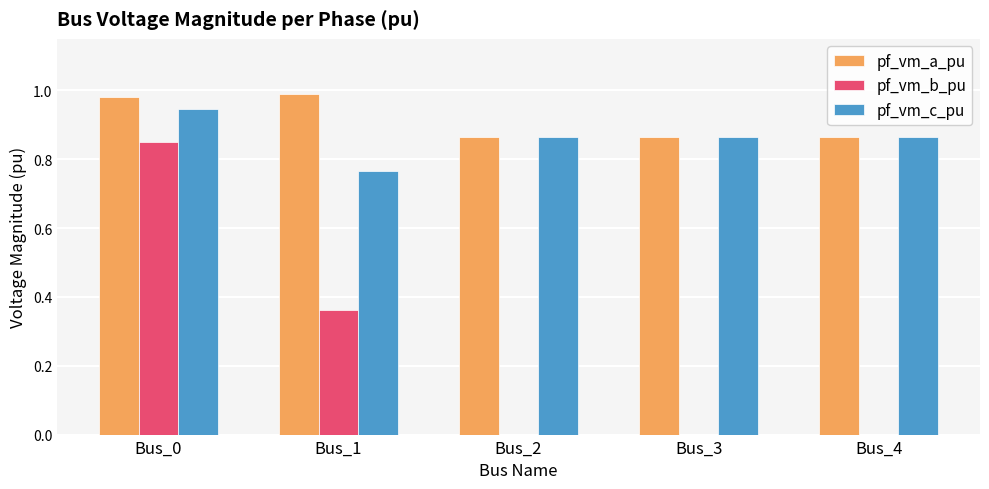

The value of pf_vm_b_pu at Bus_2 is 0.0. True or false?

True